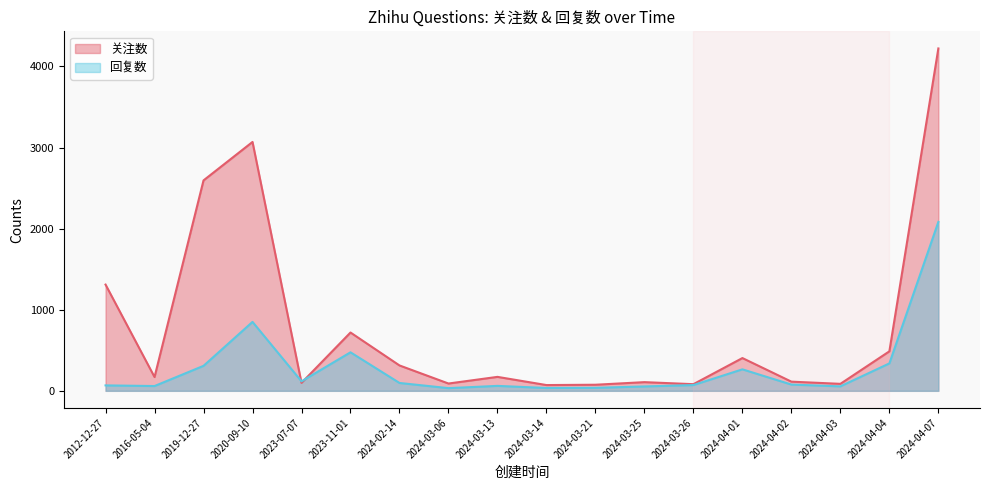

Reading left to right, transcribe all the data shown in this chart.

关注数: 2012-12-27=1310	2016-05-04=170	2019-12-27=2595	2020-09-10=3069	2023-07-07=98	2023-11-01=719	2024-02-14=313	2024-03-06=90	2024-03-13=172	2024-03-14=71	2024-03-21=75	2024-03-25=107	2024-03-26=82	2024-04-01=404	2024-04-02=113	2024-04-03=86	2024-04-04=487	2024-04-07=4222
回复数: 2012-12-27=67	2016-05-04=59	2019-12-27=308	2020-09-10=850	2023-07-07=117	2023-11-01=475	2024-02-14=97	2024-03-06=33	2024-03-13=61	2024-03-14=35	2024-03-21=37	2024-03-25=54	2024-03-26=71	2024-04-01=265	2024-04-02=77	2024-04-03=55	2024-04-04=338	2024-04-07=2083